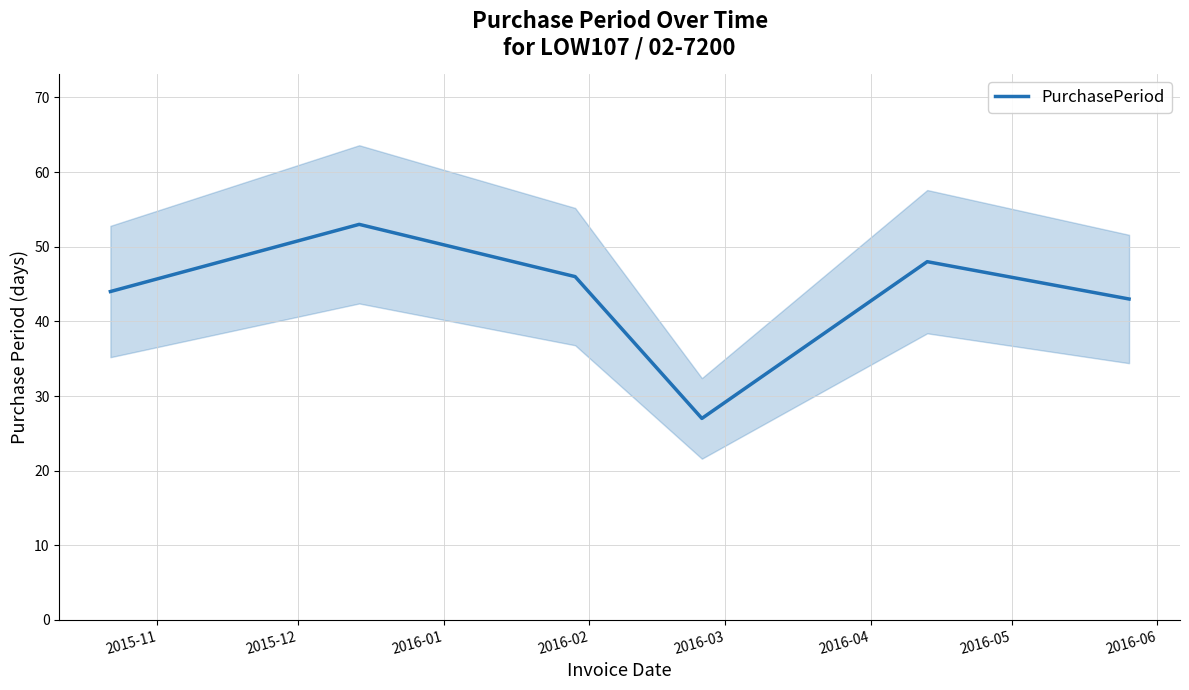

What is the lowest value of the PurchasePeriod series?

27